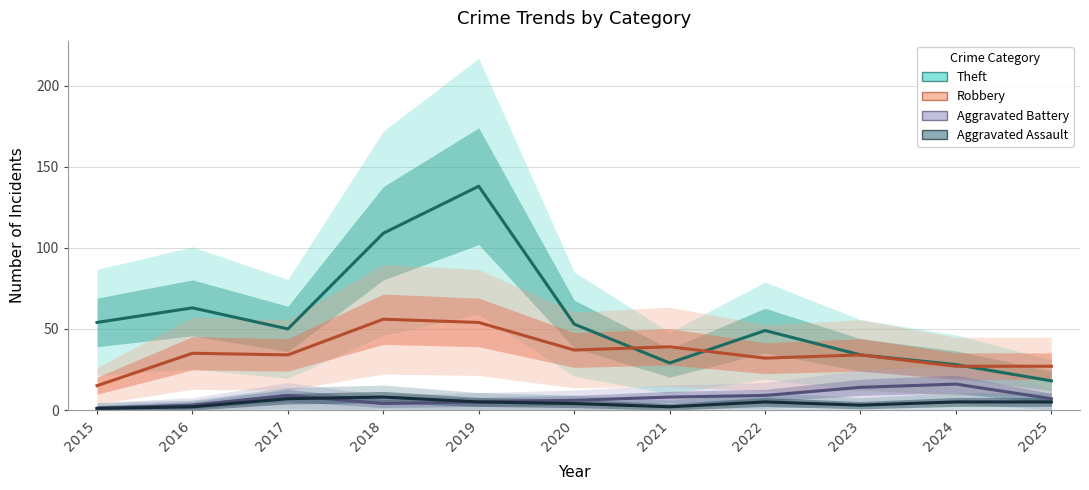

Reading left to right, transcribe all the data shown in this chart.

Theft: 54	63	50	109	138	53	29	49	34	28	18
Robbery: 15	35	34	56	54	37	39	32	34	27	27
Aggravated Battery: 1	3	9	4	5	6	8	9	14	16	7
Aggravated Assault: 1	2	7	8	5	4	2	5	3	5	5